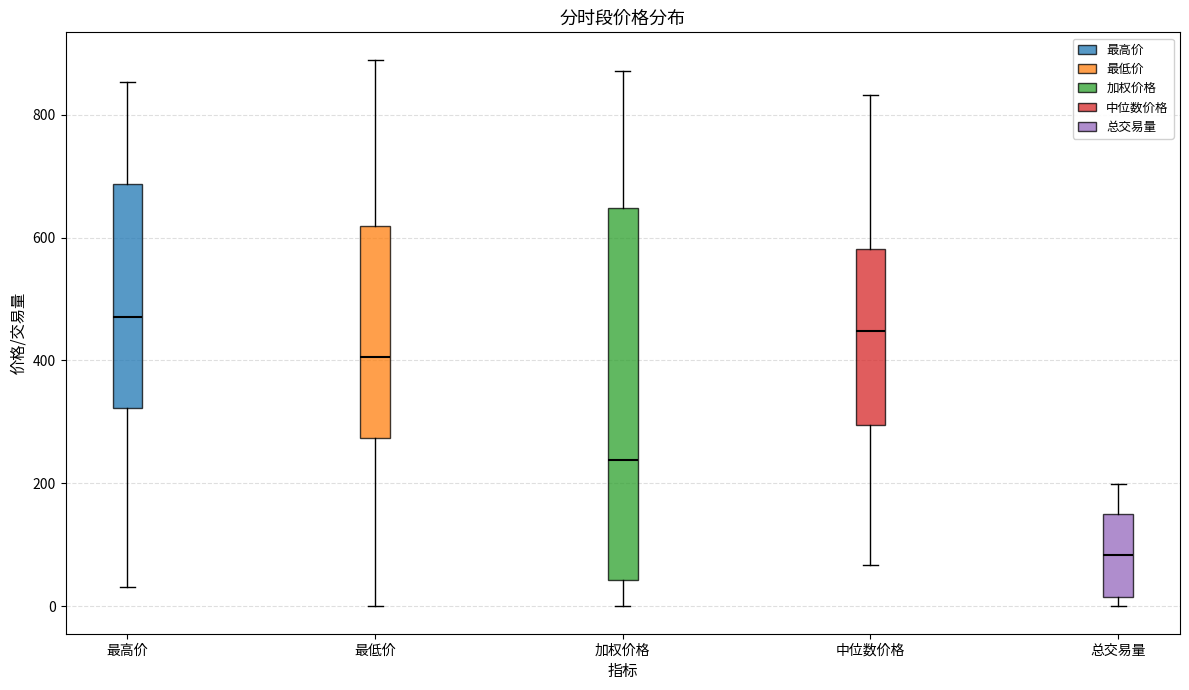

Where is the lower edge of the box for 加权价格 on the y-axis? The values are not printed on the chart, so give them approximately, as read against the axis.

40